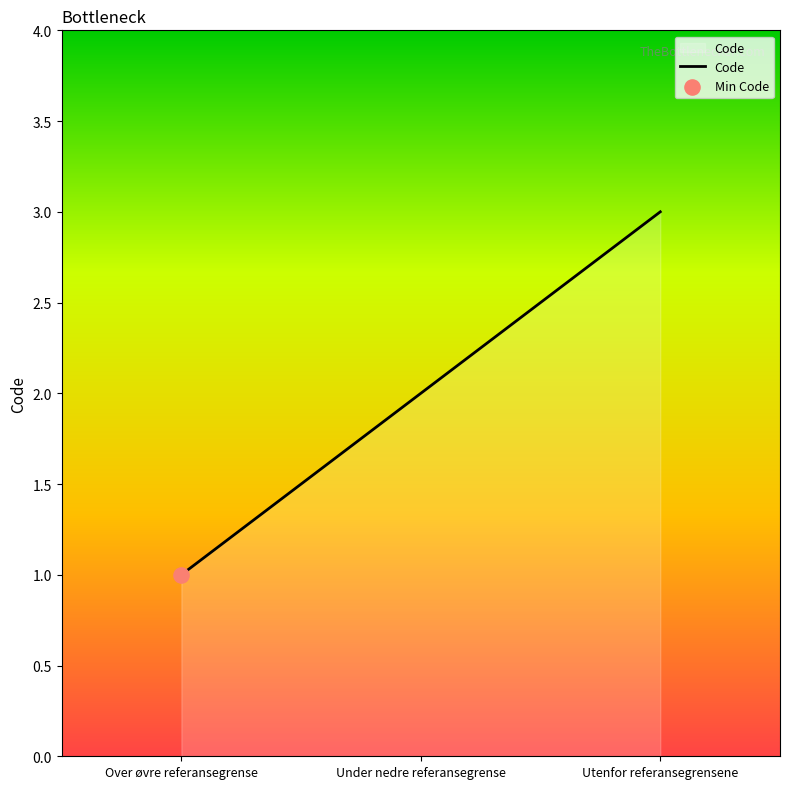

Which has a higher value, Over øvre referansegrense or Utenfor referansegrensene?

Utenfor referansegrensene